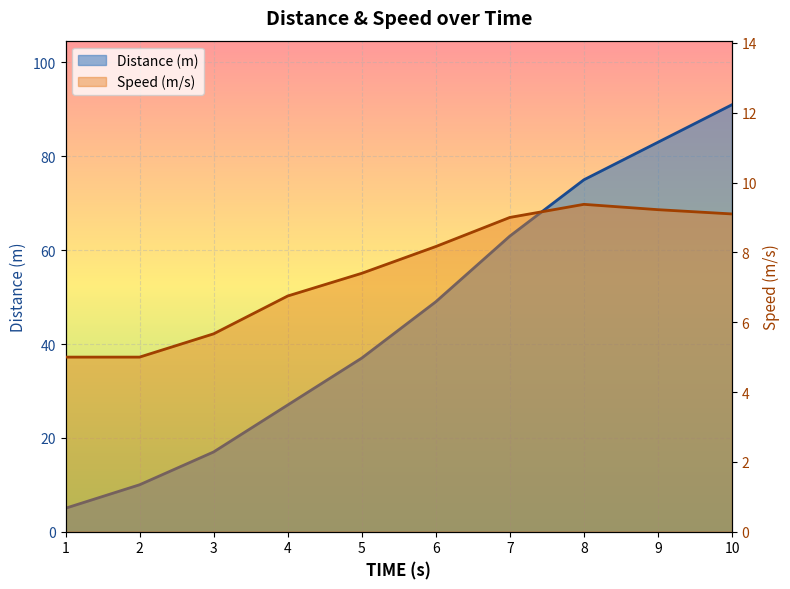

What is the spread (max minus min) of values at 2?

5.0